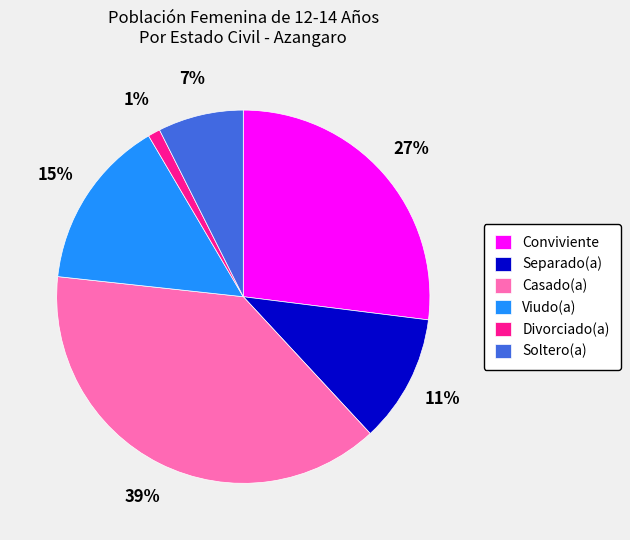

Rank the categories by value from highest to lowest.

Casado(a), Conviviente, Viudo(a), Separado(a), Soltero(a), Divorciado(a)